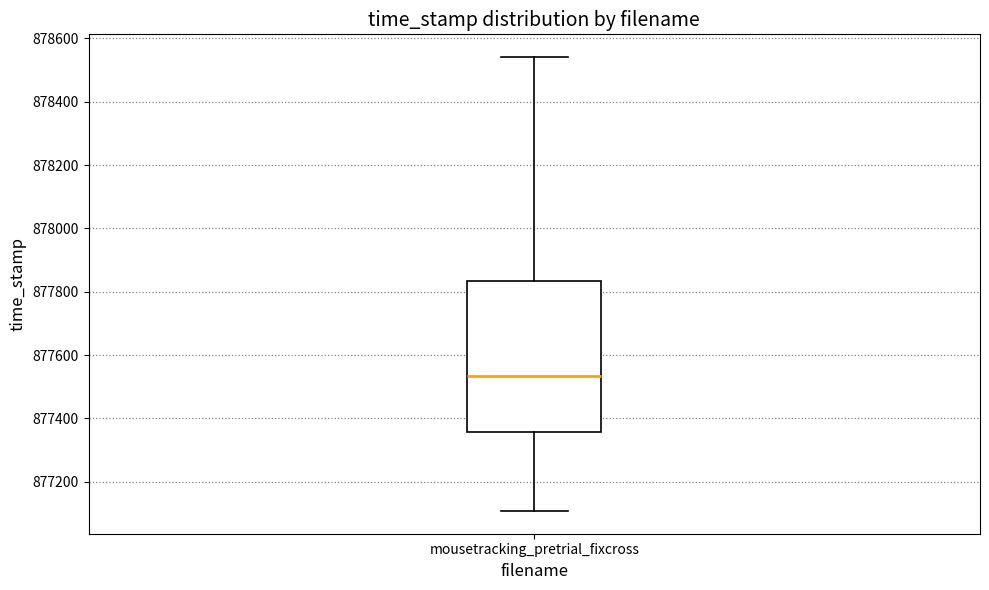

Read this box plot against the y-axis: the position of the median line, the range covered by the box, and the ends of both whiskers. The values are not printed on the chart, so give them approximately, as read against the axis.

median 877540, box 877360 to 877840, whiskers 877100 to 878540